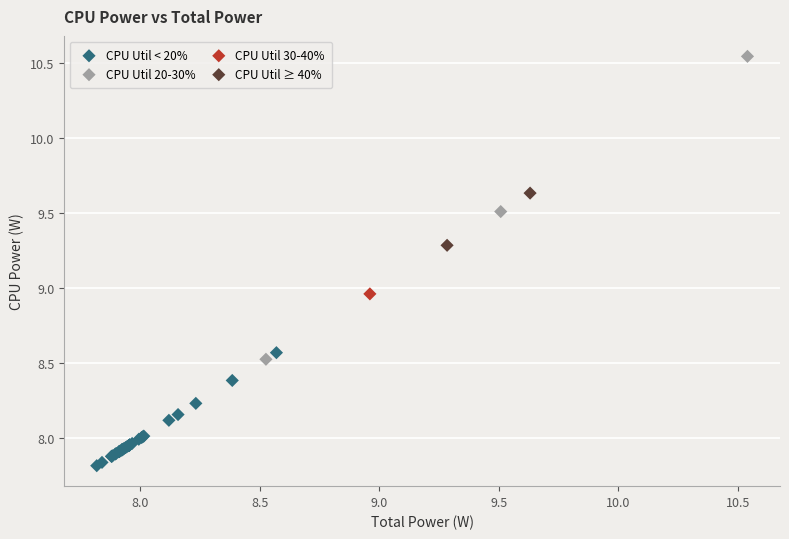

Which series reaches the maximum Y coordinate?

CPU Util 20-30%